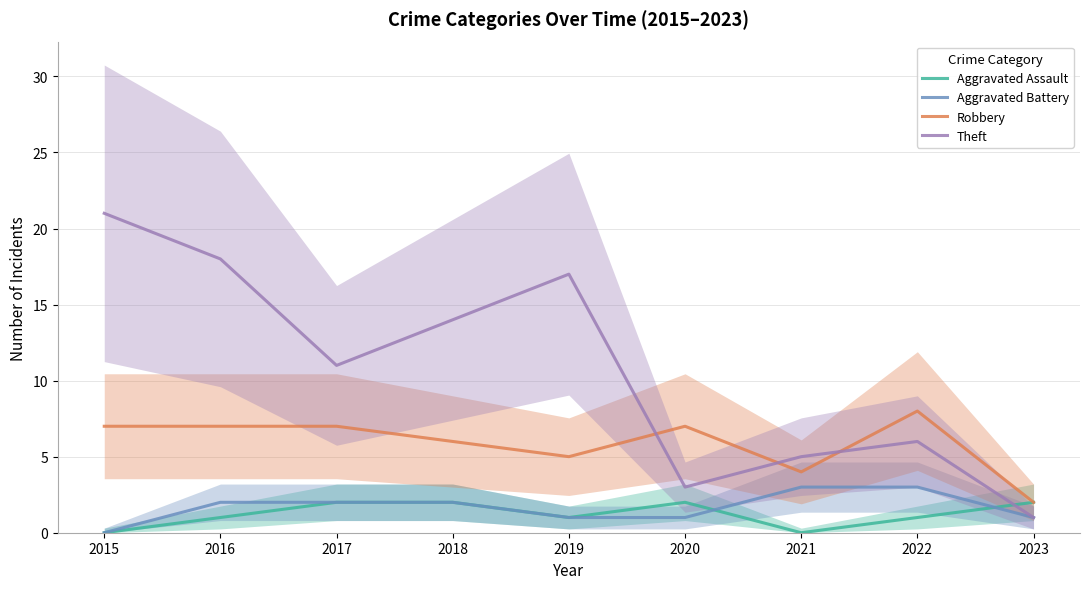

At which category does Aggravated Assault reach its first local peak?

2020